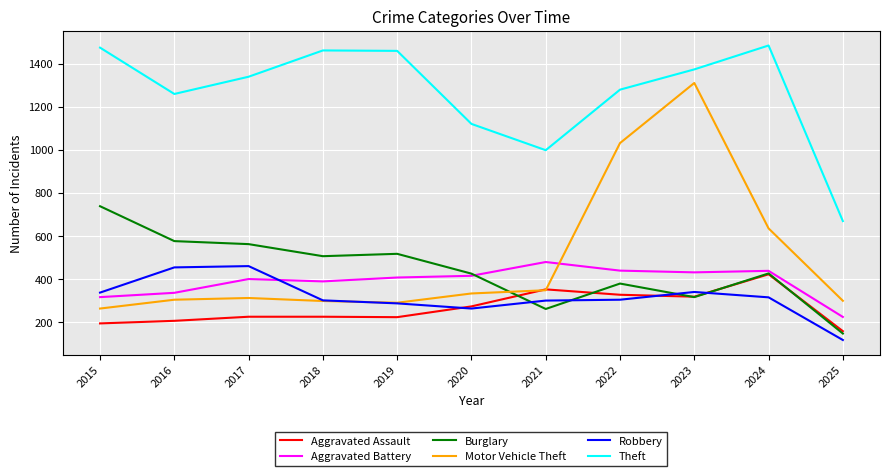

How many distinct data groups are displayed?

6